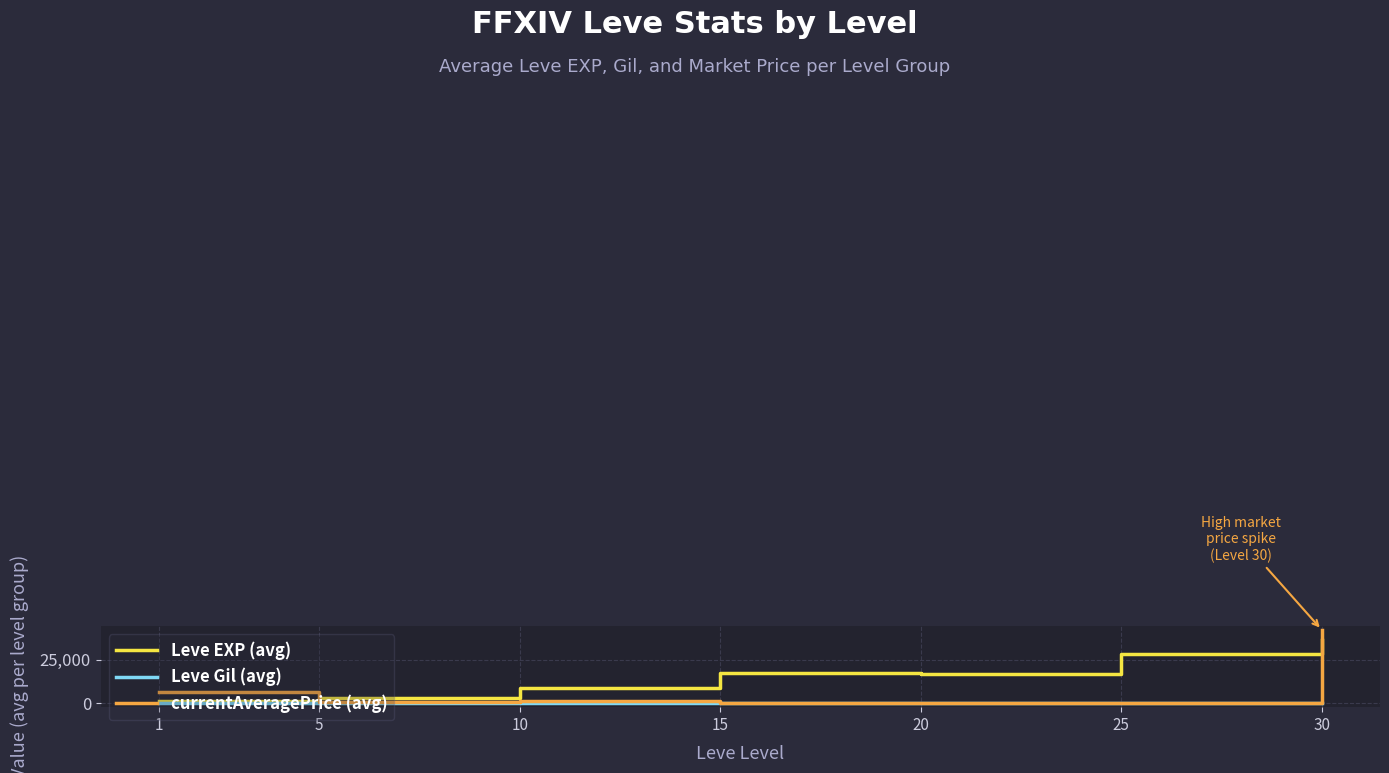

At how many categories does at least one series exceed 4066?

6